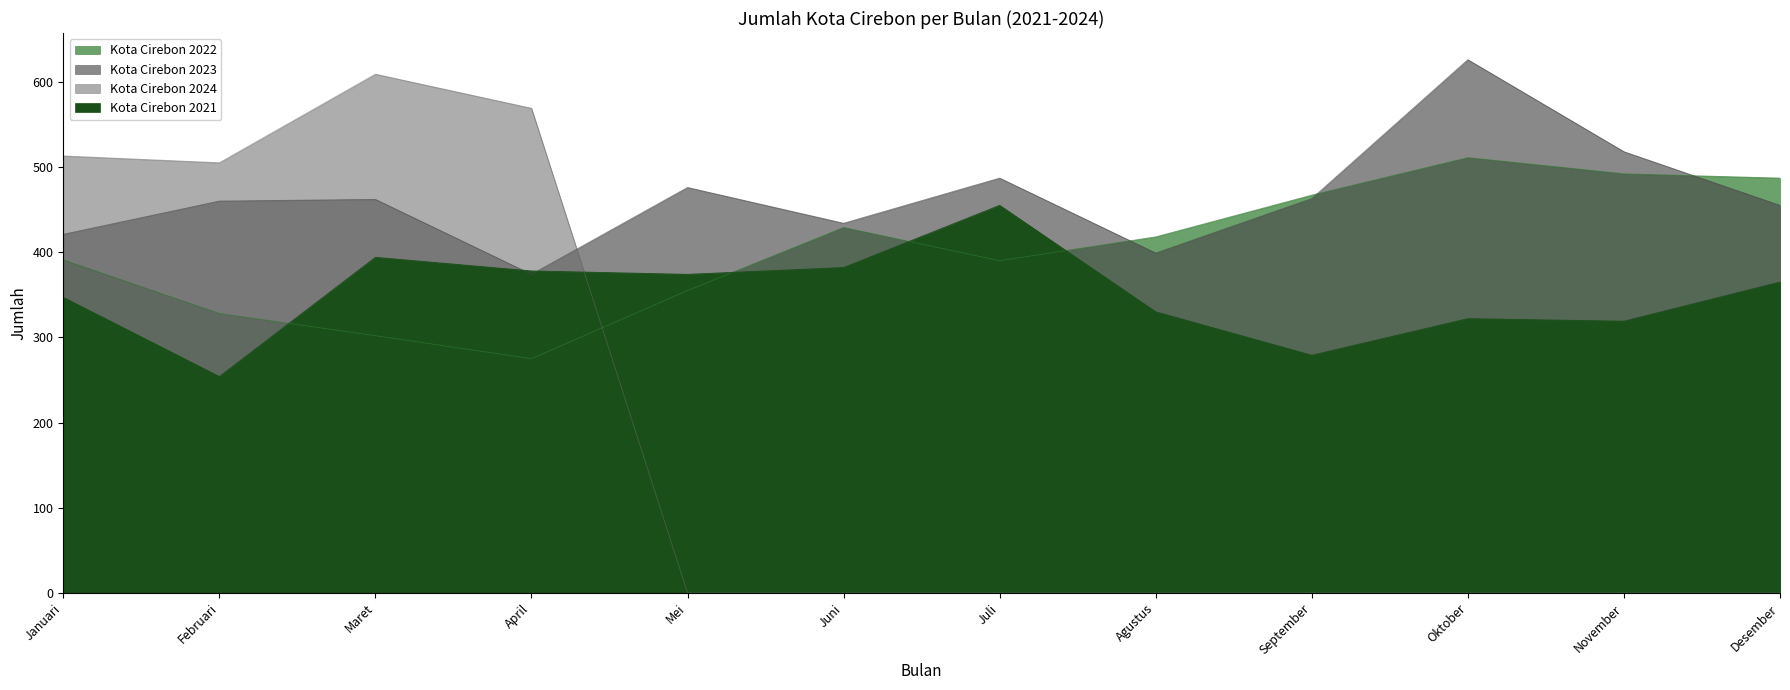

How many lines are shown in the chart?

4